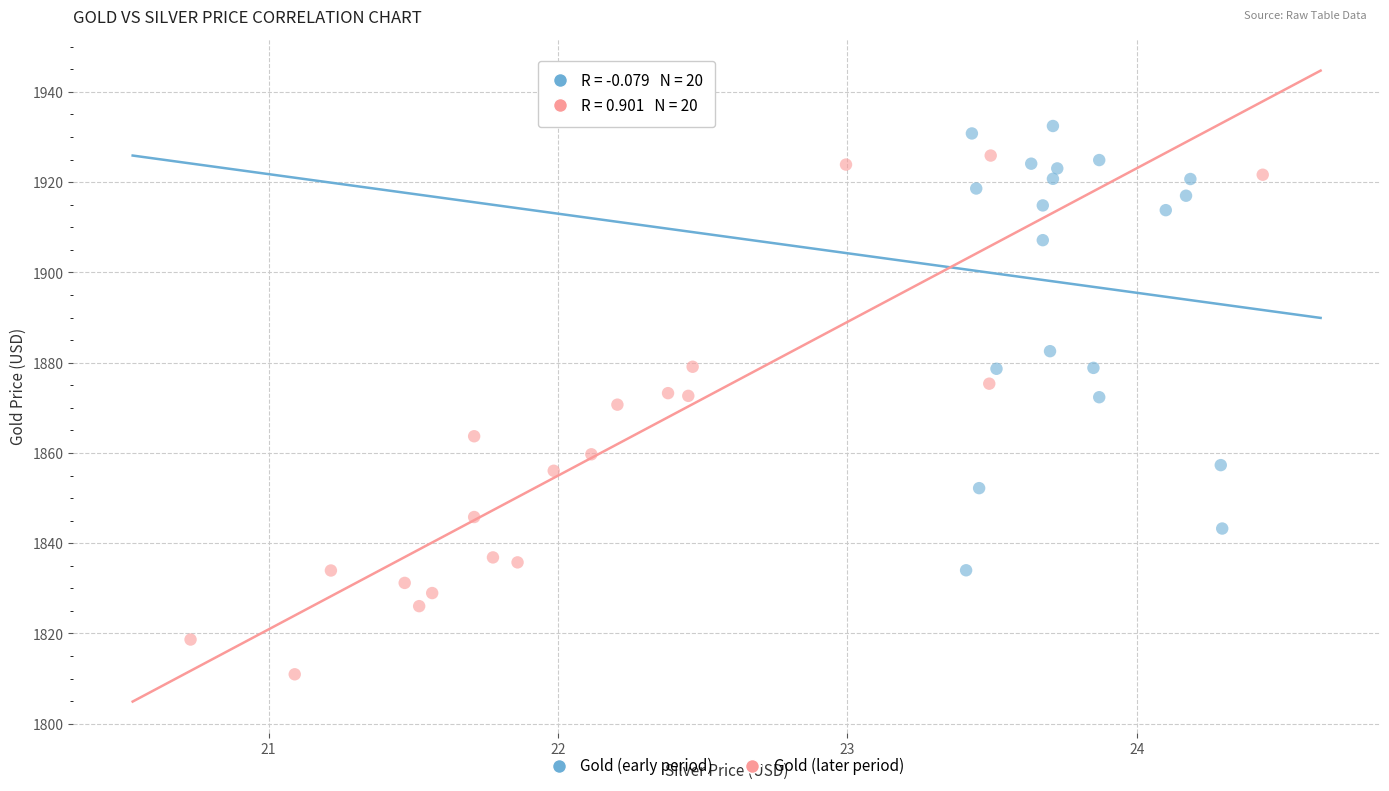

Which series has the widest spread of Y values?

Gold (later period)